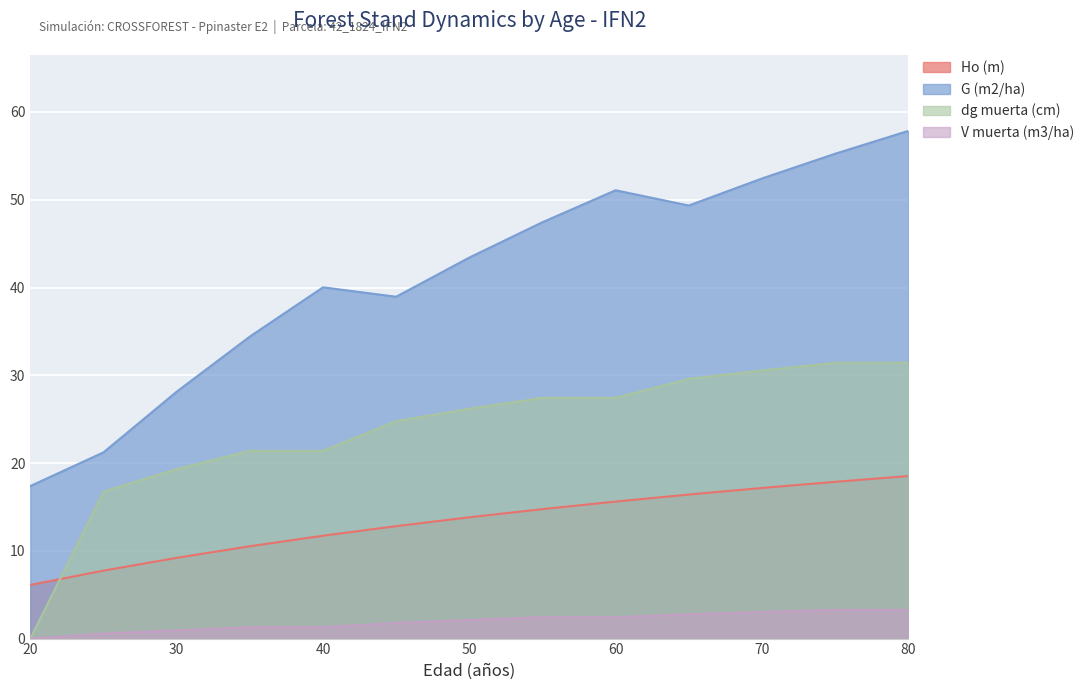

The value of dg muerta (cm) at 55 is 10.6. True or false?

False